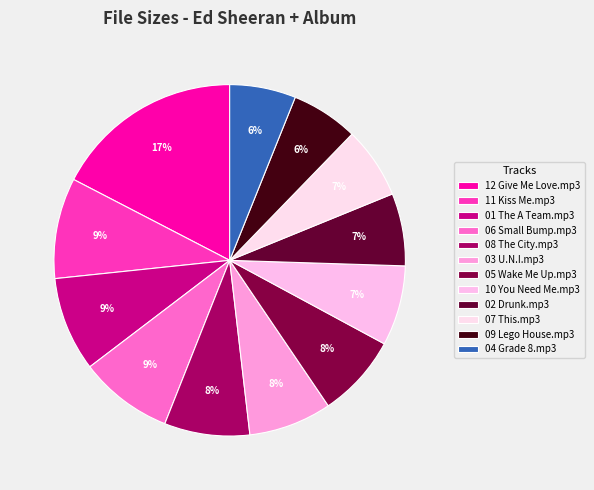

Count the number of slices in the pie.

12